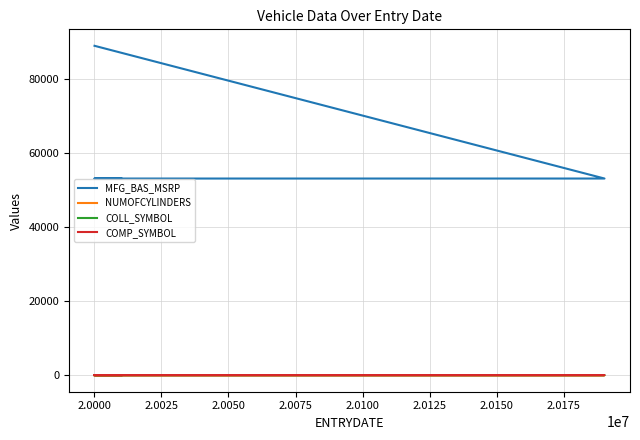

What is the difference between the maximum and minimum values in the COMP_SYMBOL series?

2